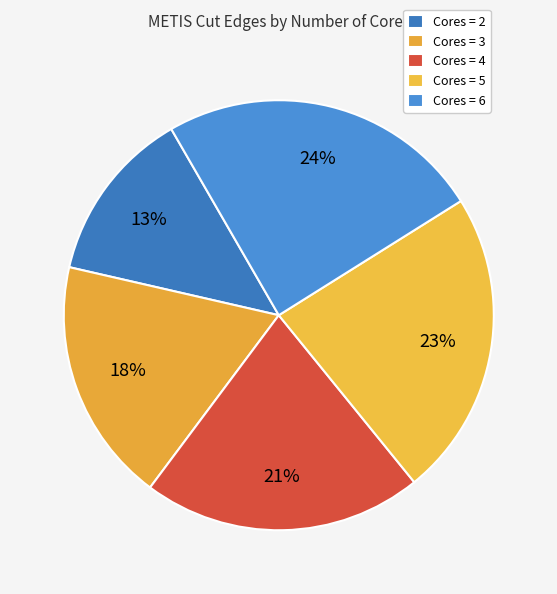

Count the number of slices in the pie.

5